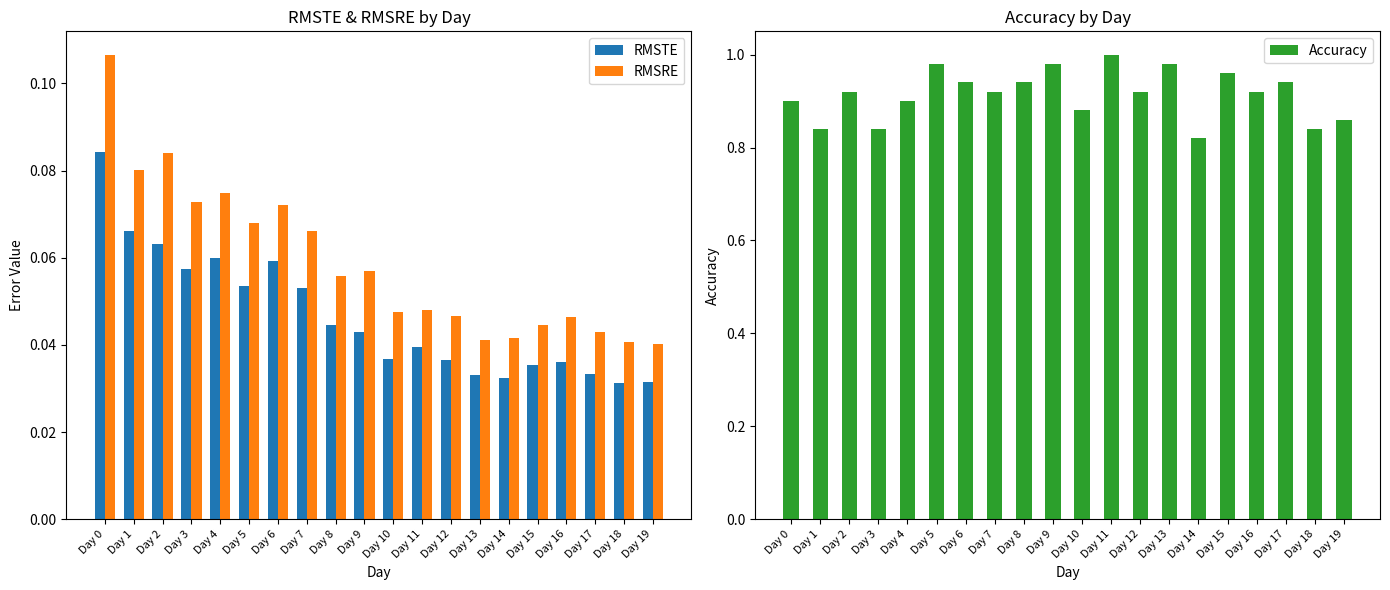

Does the chart contain stacked bars?

No